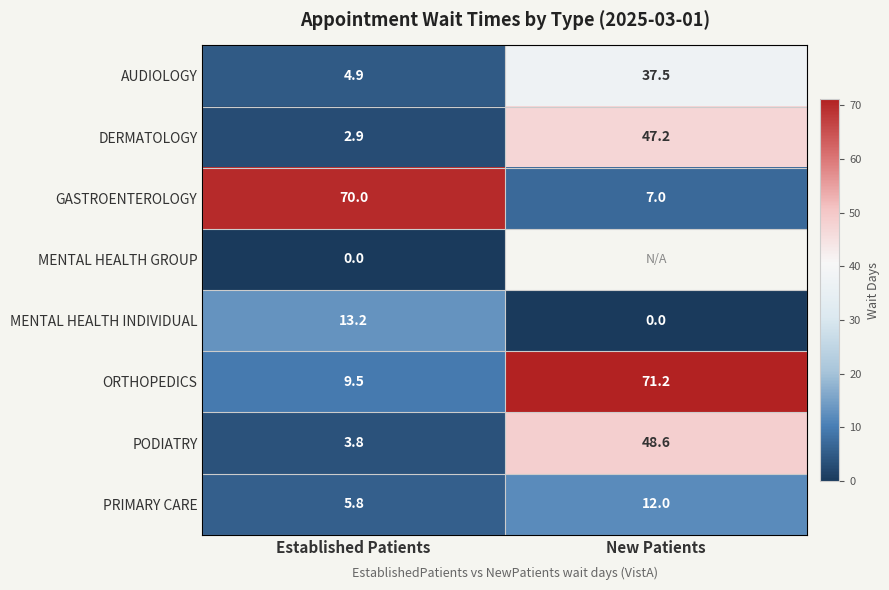

What is the sum of all GASTROENTEROLOGY values?

77.0